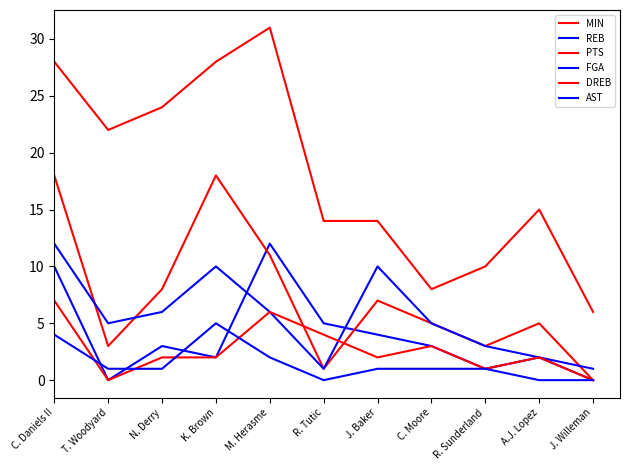

Does the chart display data point markers on the line(s)?

No